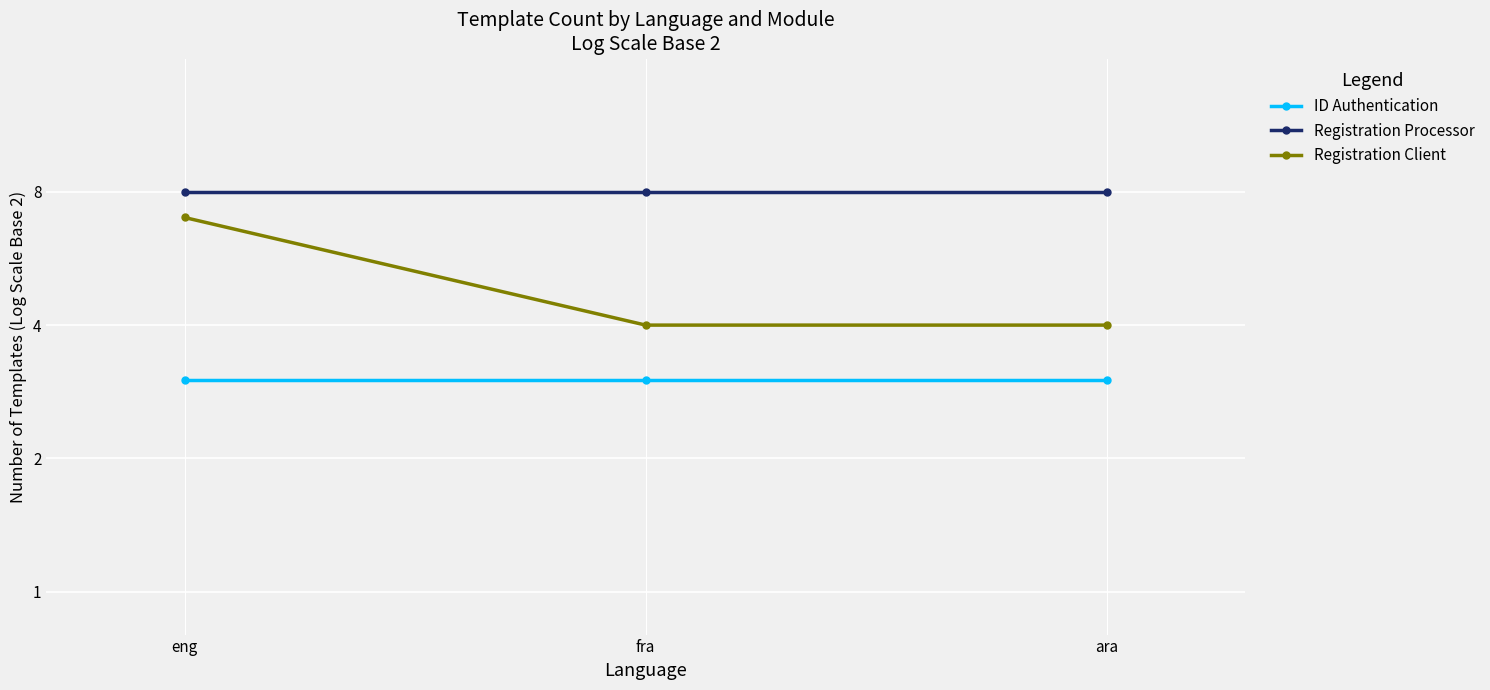

At which label does Registration Processor reach its minimum?

eng